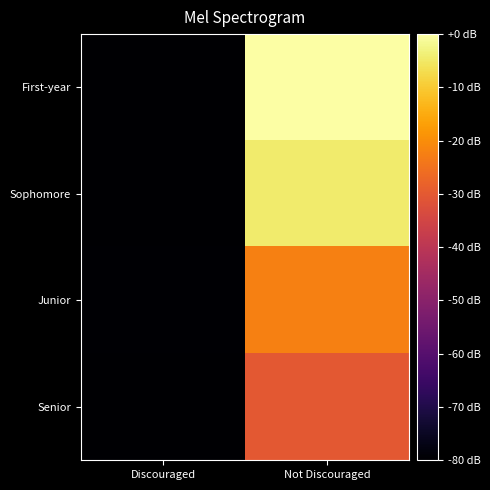

Reading right to left, transcribe all the data shown in this chart.

First-year: Not Discouraged=310	Discouraged=1
Sophomore: Not Discouraged=293	Discouraged=1
Junior: Not Discouraged=224	Discouraged=2
Senior: Not Discouraged=193	Discouraged=0